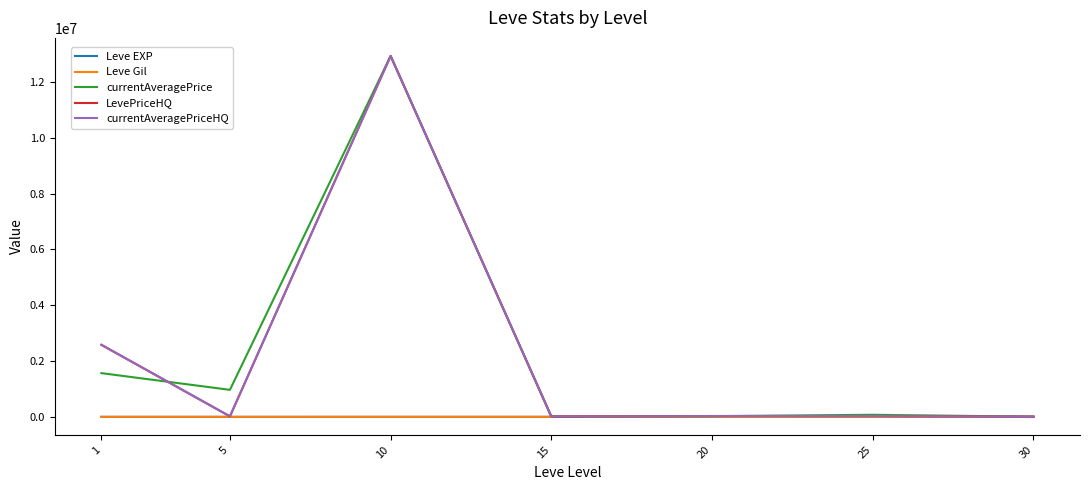

At which category is the sum across all series the highest?

10